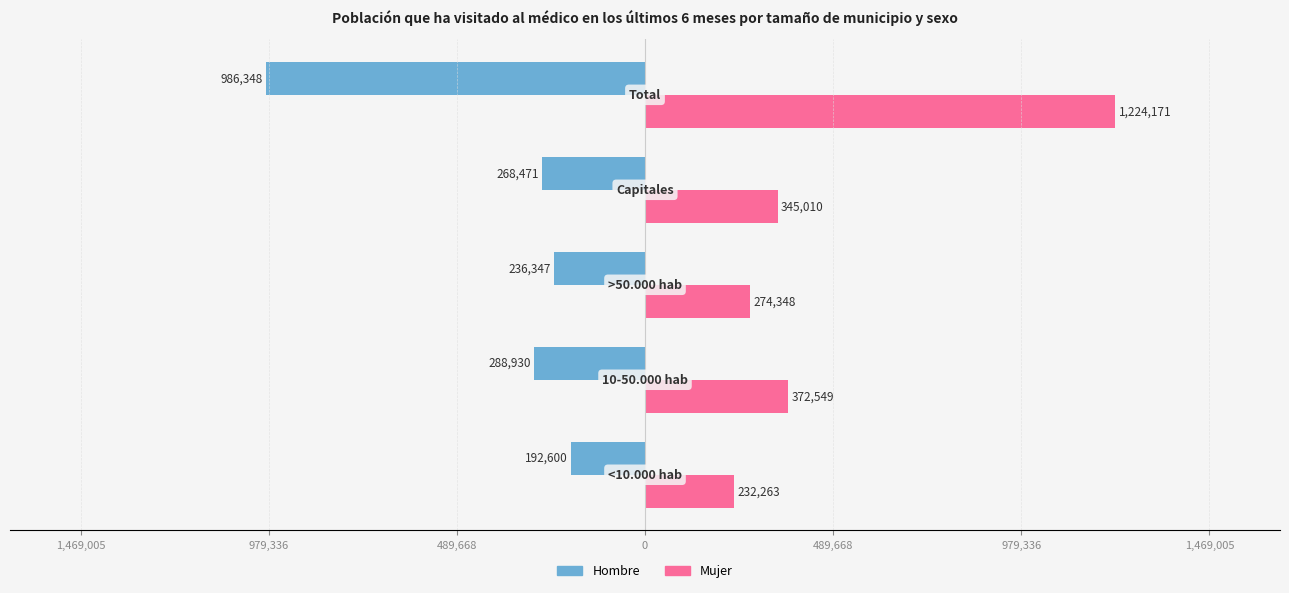

What are all the series names shown in the legend?

Hombre, Mujer